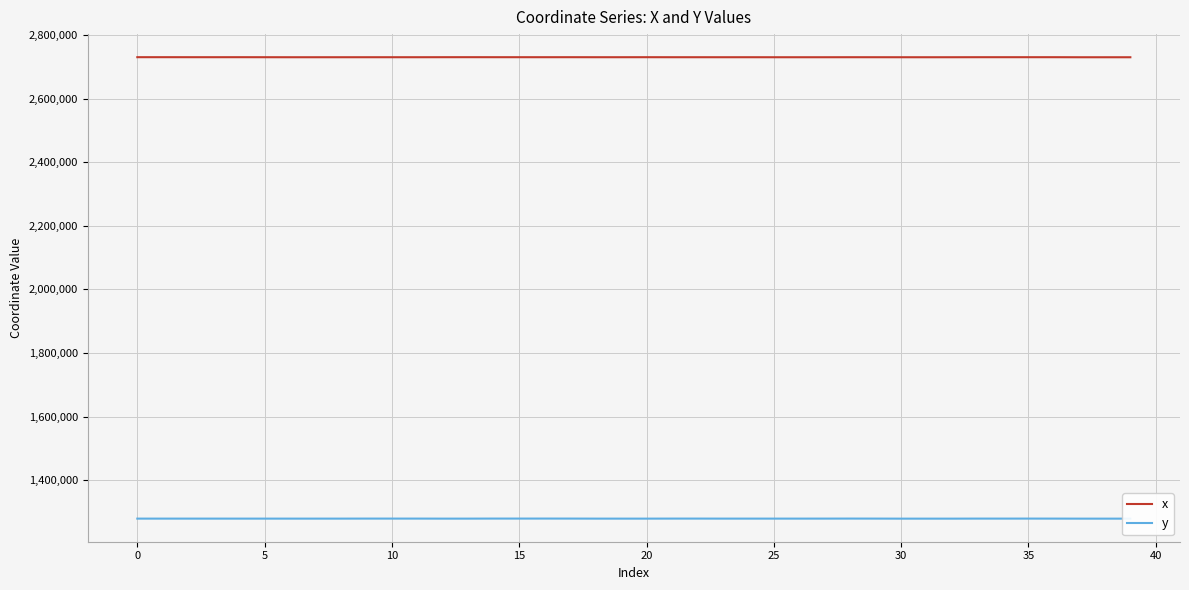

What is the highest value of the x series?

2730104.2